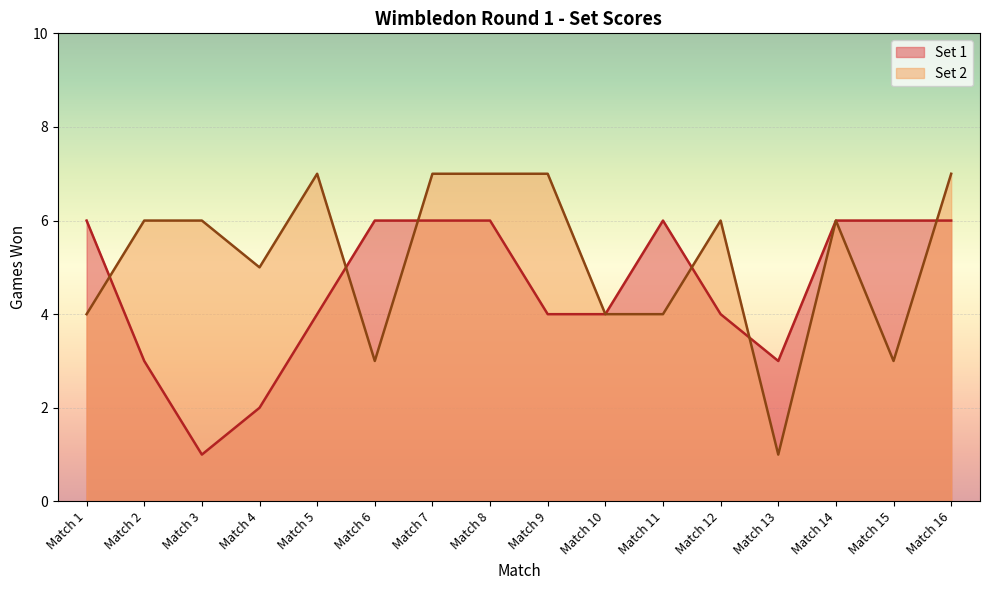

What is the average value of the Set 2 series?

5